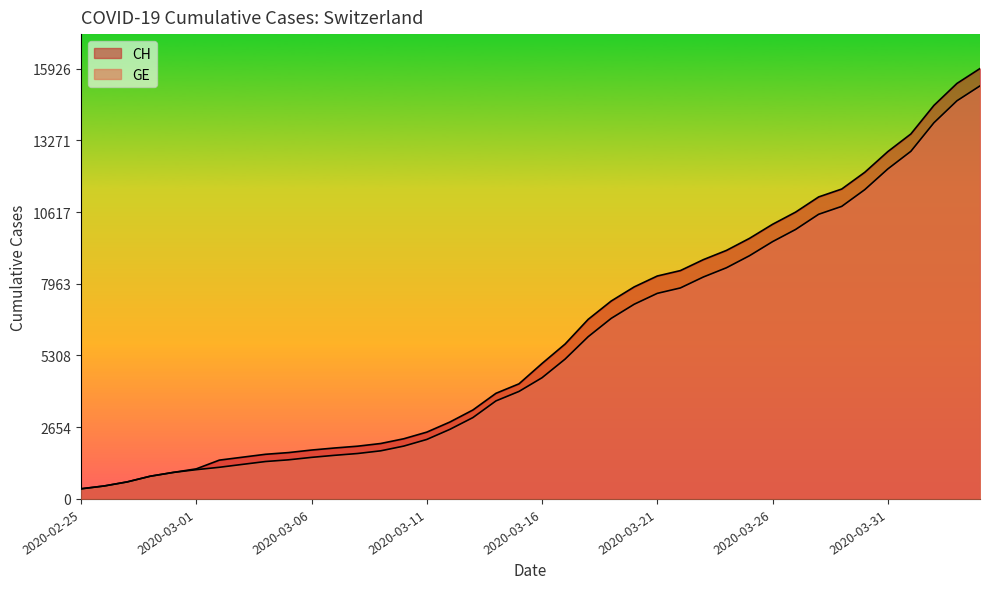

How many data points in CH are less than 5012?

20